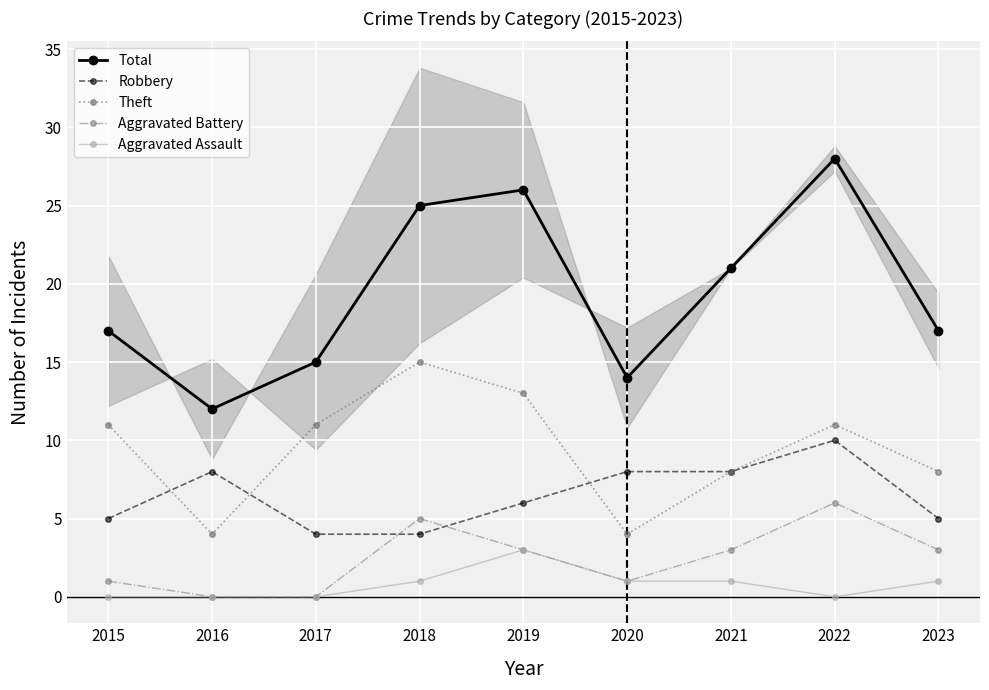

Where is the first local minimum for Total?

2016